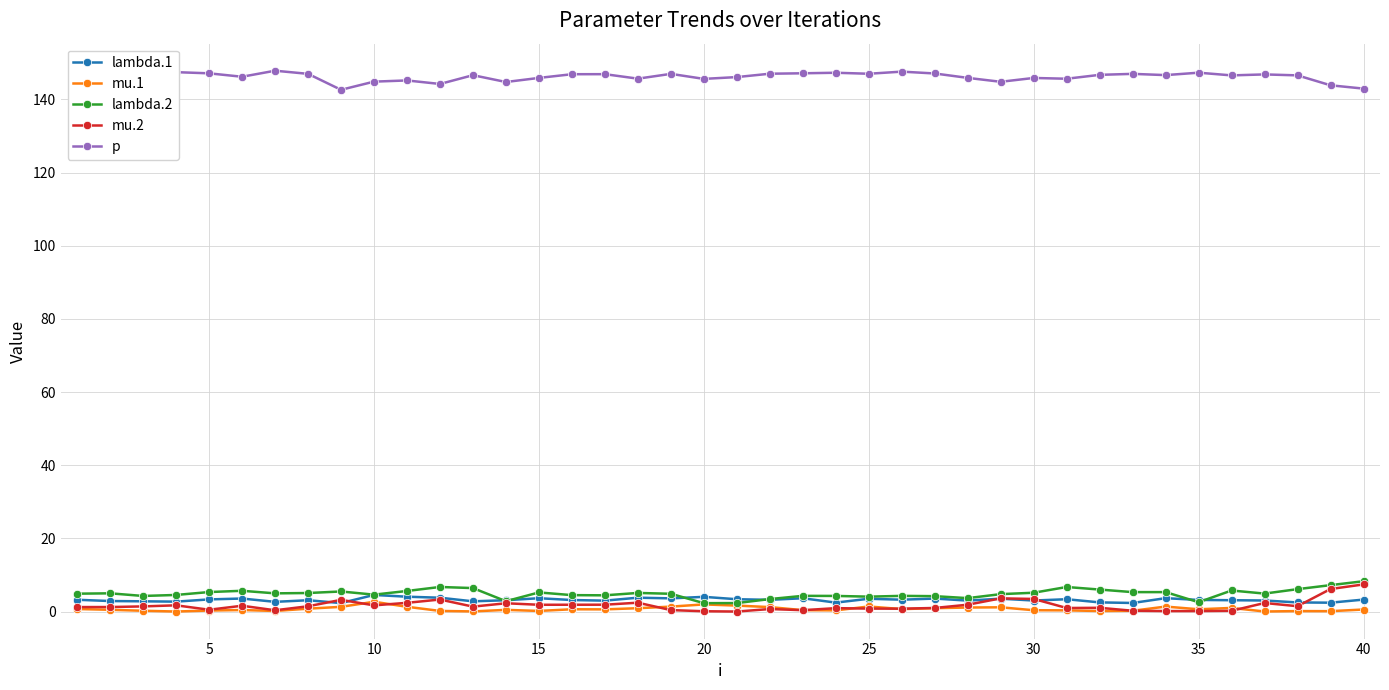

How many data points does each series have?

40